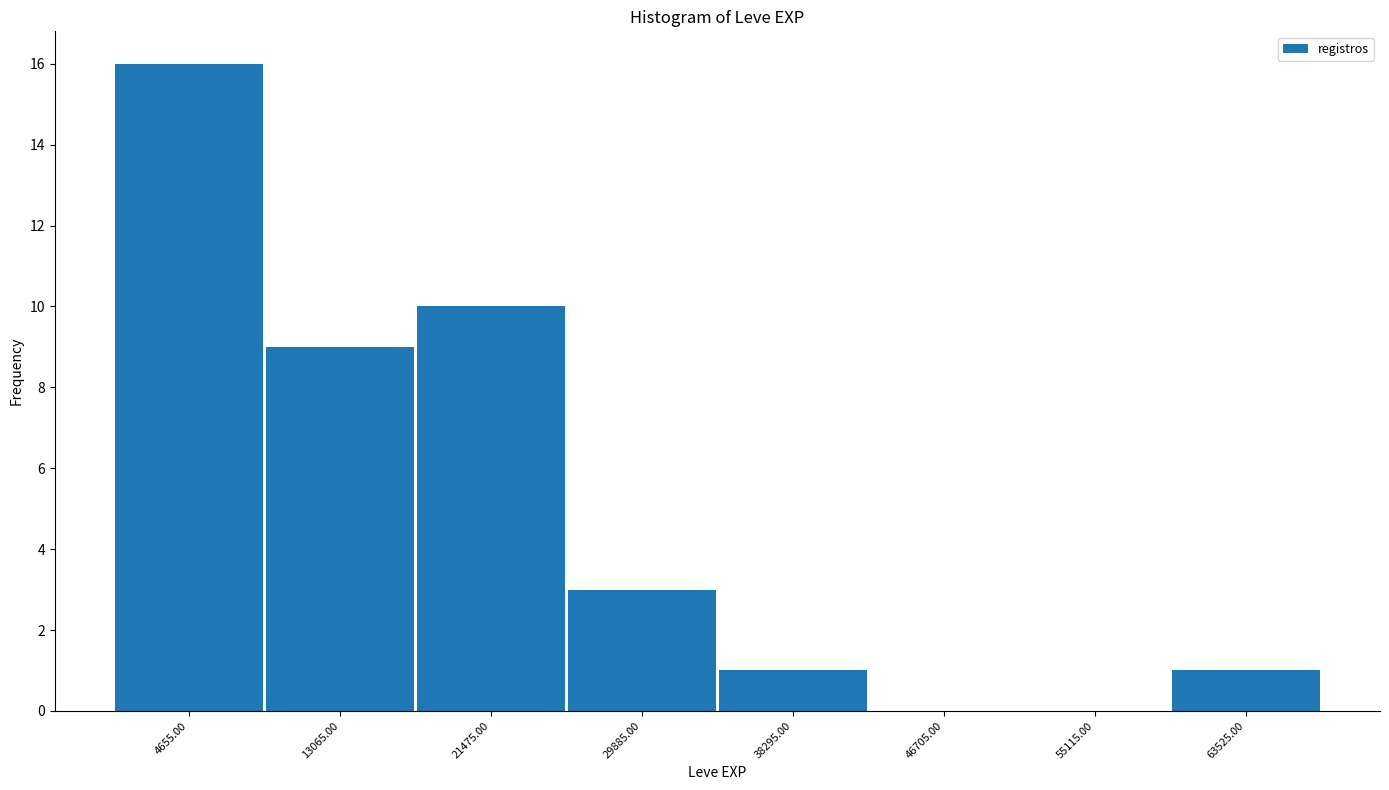

How tall is the bar that spans 59000 to 68000 on the x-axis? Neither the bar edges nor the heights are printed on the chart, so give them approximately, as read against the axes.

1